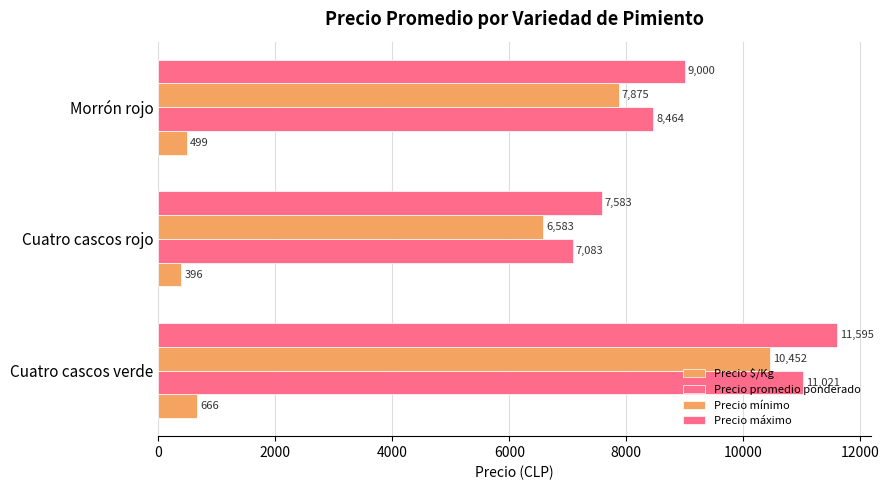

How many data points does each series have?

3